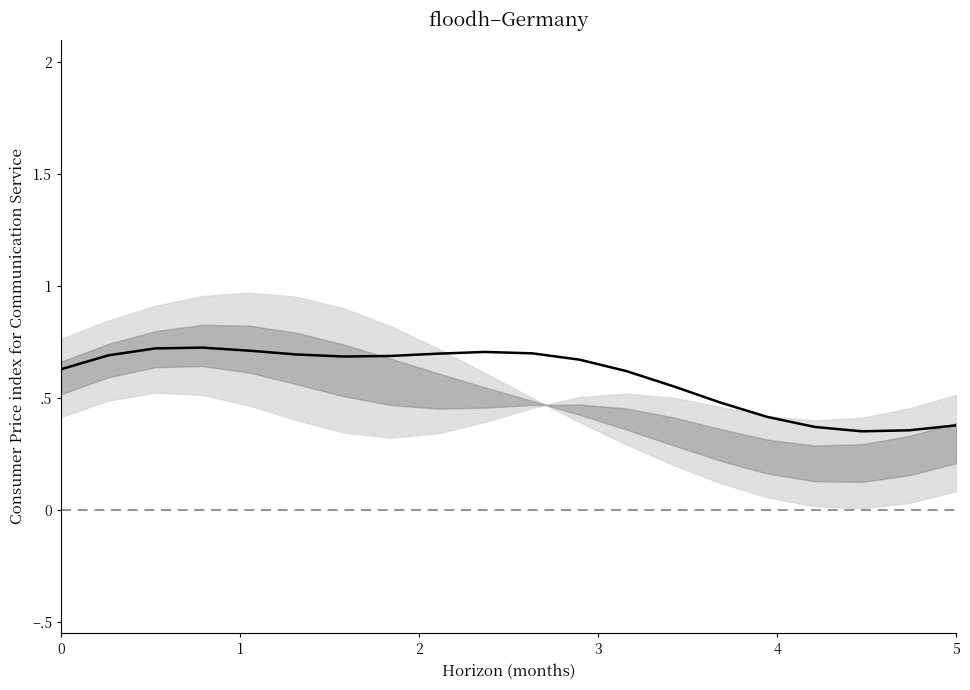

What is the smallest value displayed?

0.4